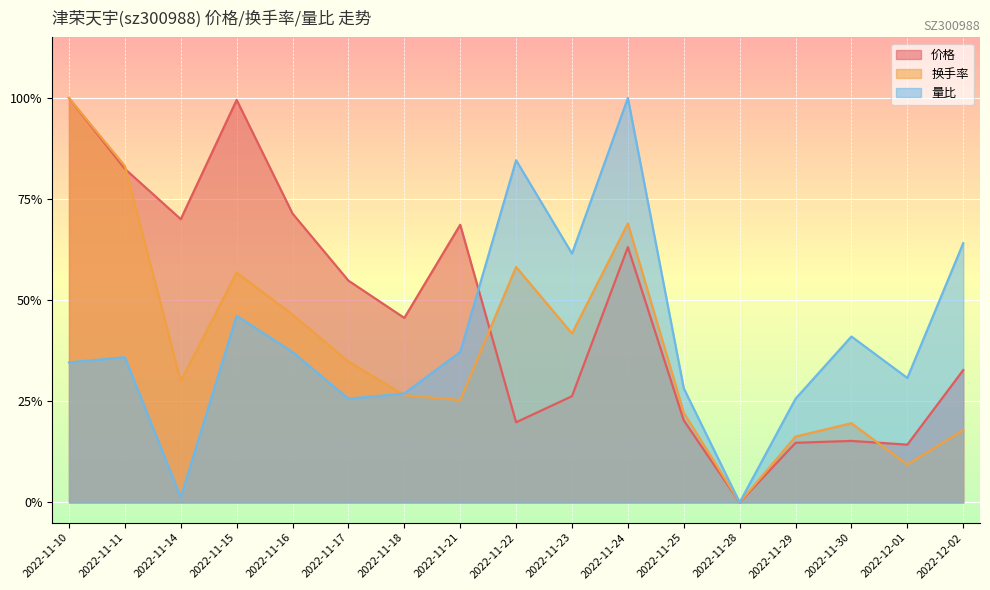

How many interior local peaks does the 价格 series have?

4